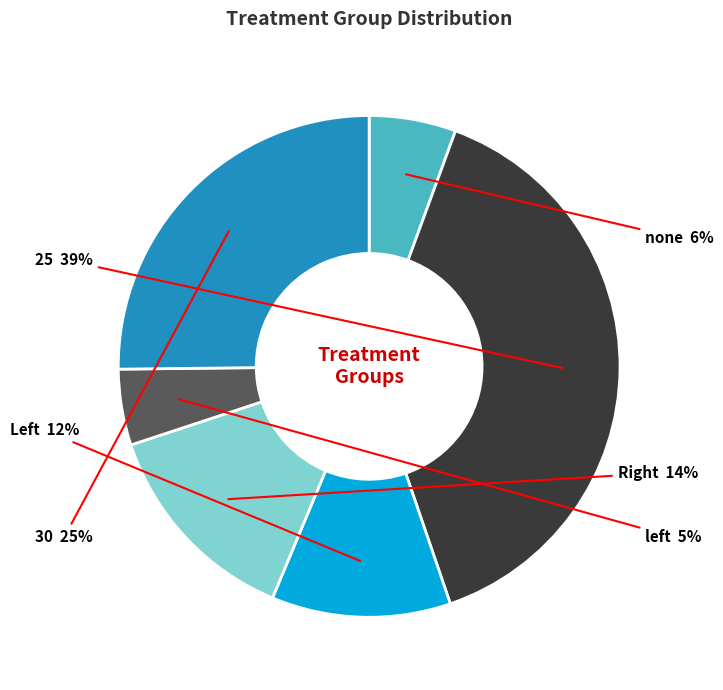

Is the sum of none and 25 greater than half?

No